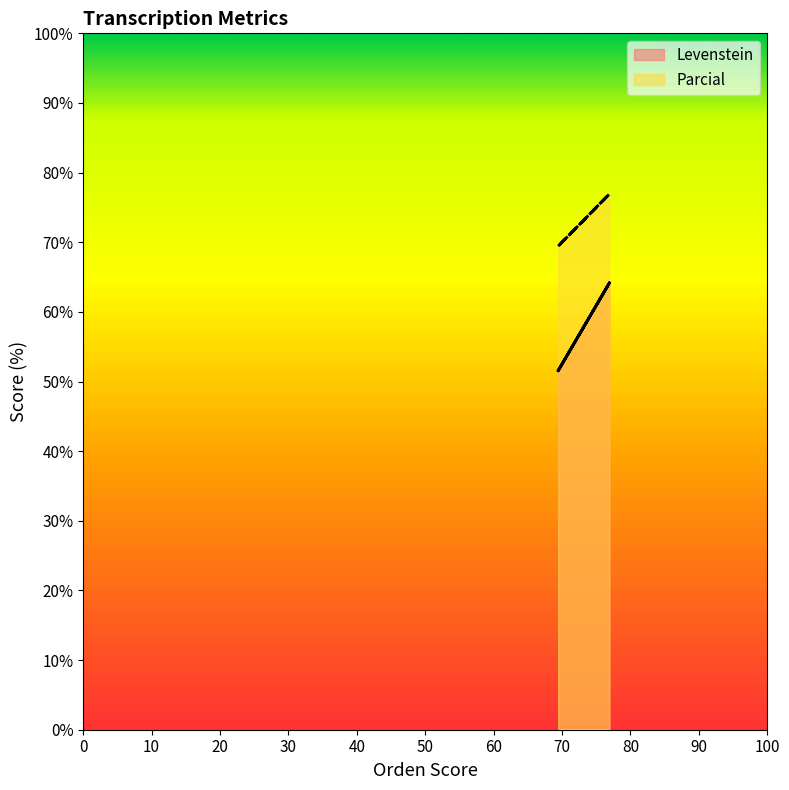

What are all the series names shown in the legend?

Levenstein, Parcial